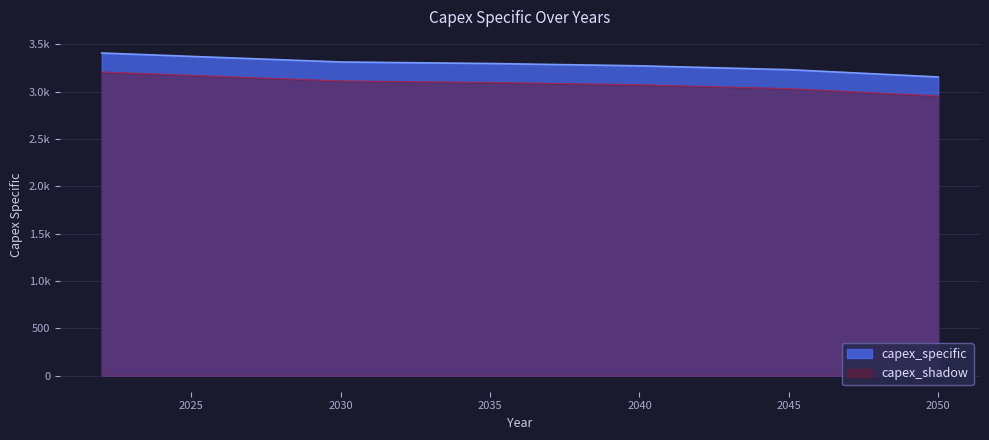

What is the average value?

3286.9